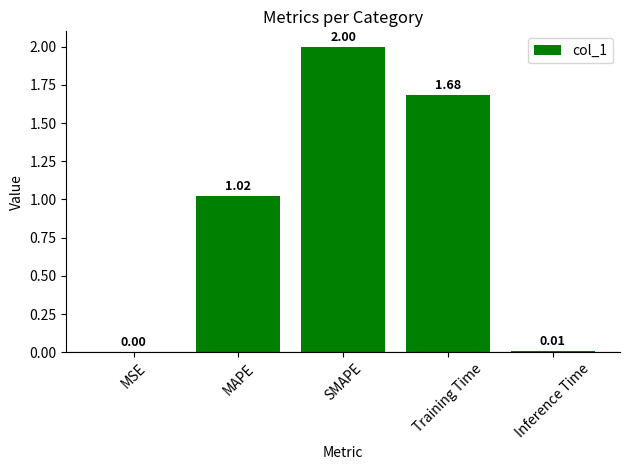

At which category does the chart reach its peak across all series?

SMAPE